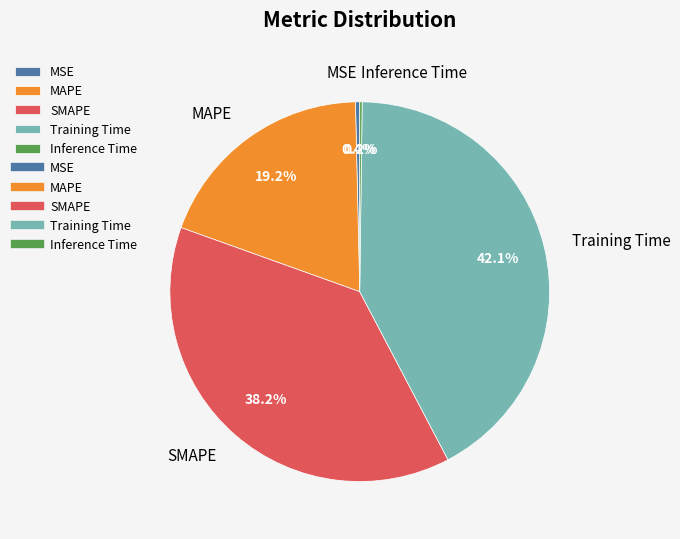

To the nearest percent, what percentage of the pie is Training Time?

42%